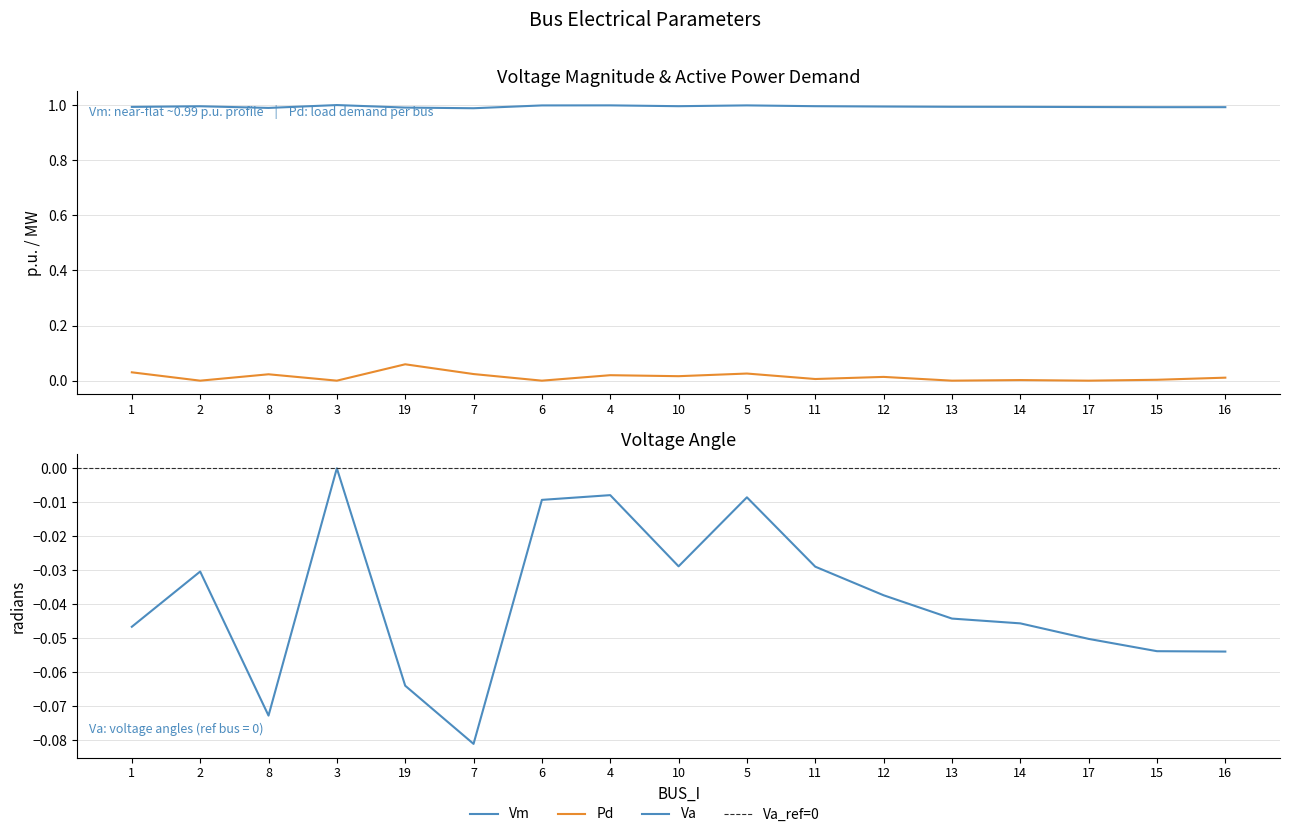

True or false: Va has a value of -0.0 at 2.

True